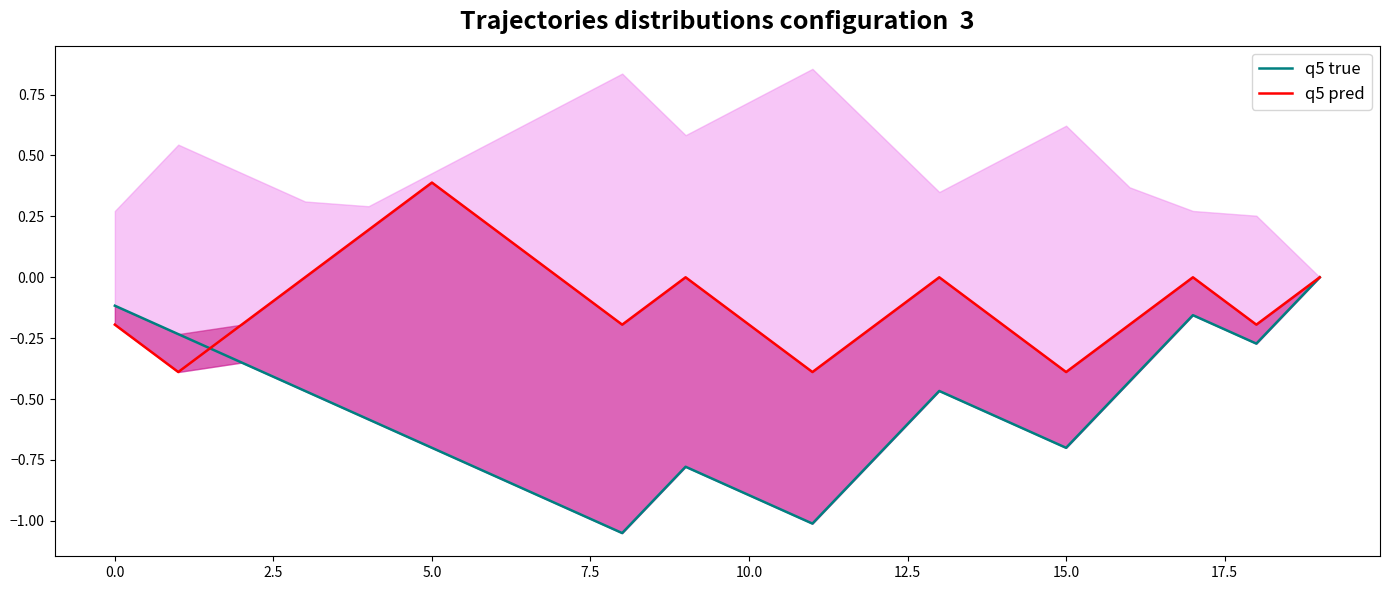

What is the value of the q5 true point at the 18th from the left?

-0.2